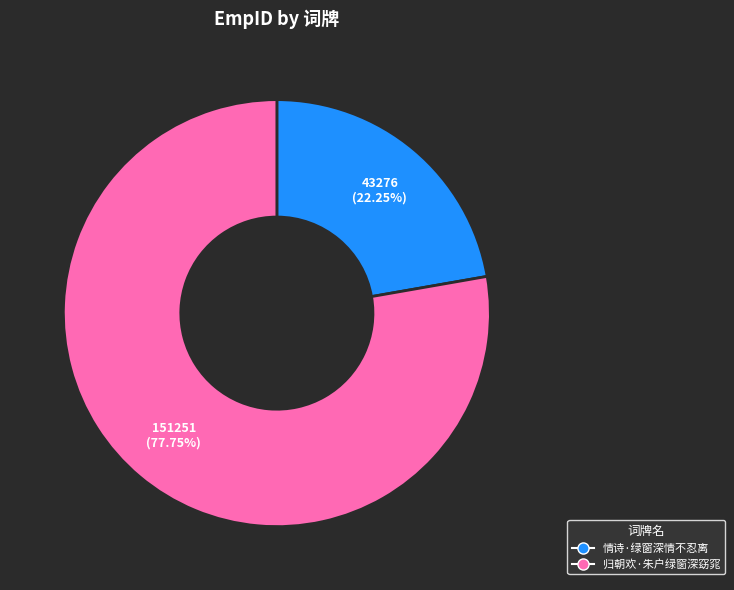

True or false: 归朝欢·朱户绿窗深窈窕 accounts for 78% of the total.

True